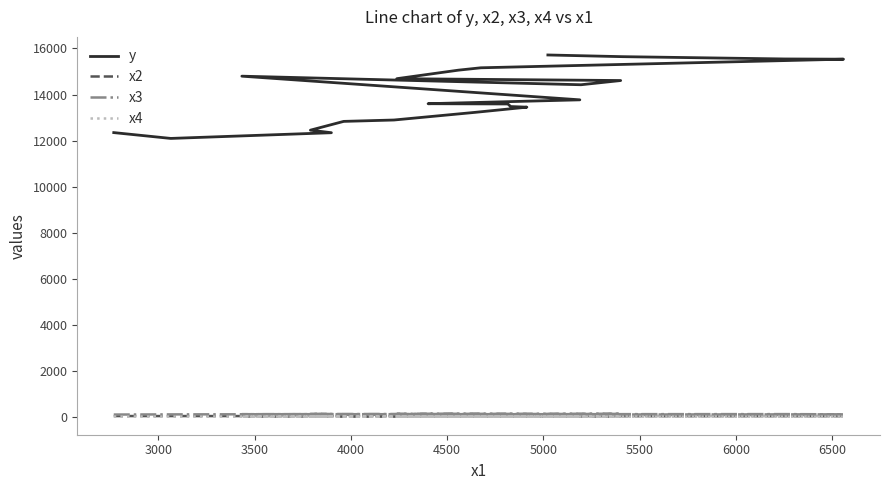

What is the average value of the x3 series?

110.3